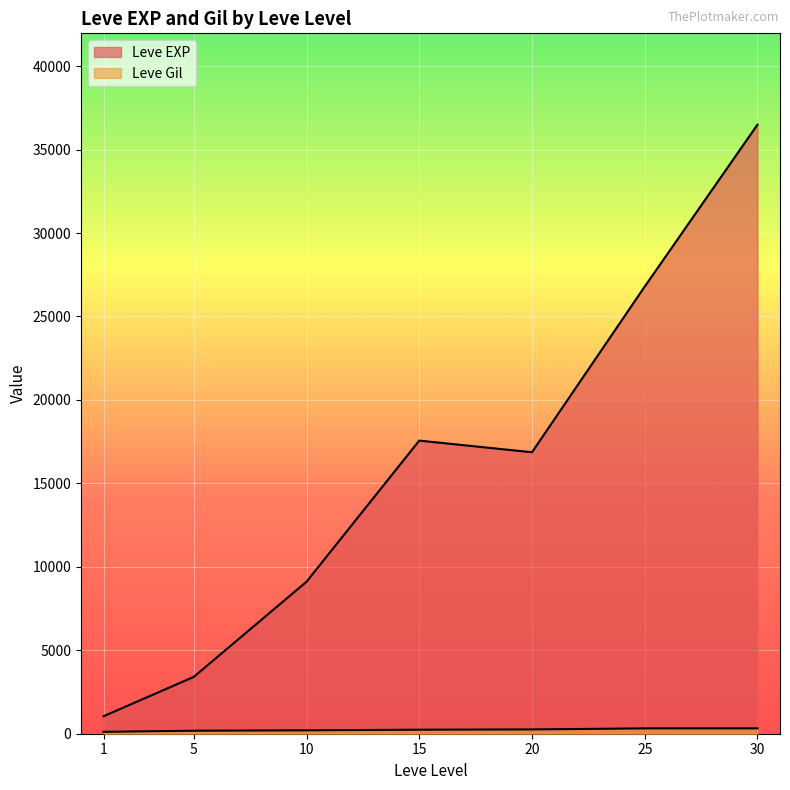

The Leve EXP series shows 5710 at 10. True or false?

False